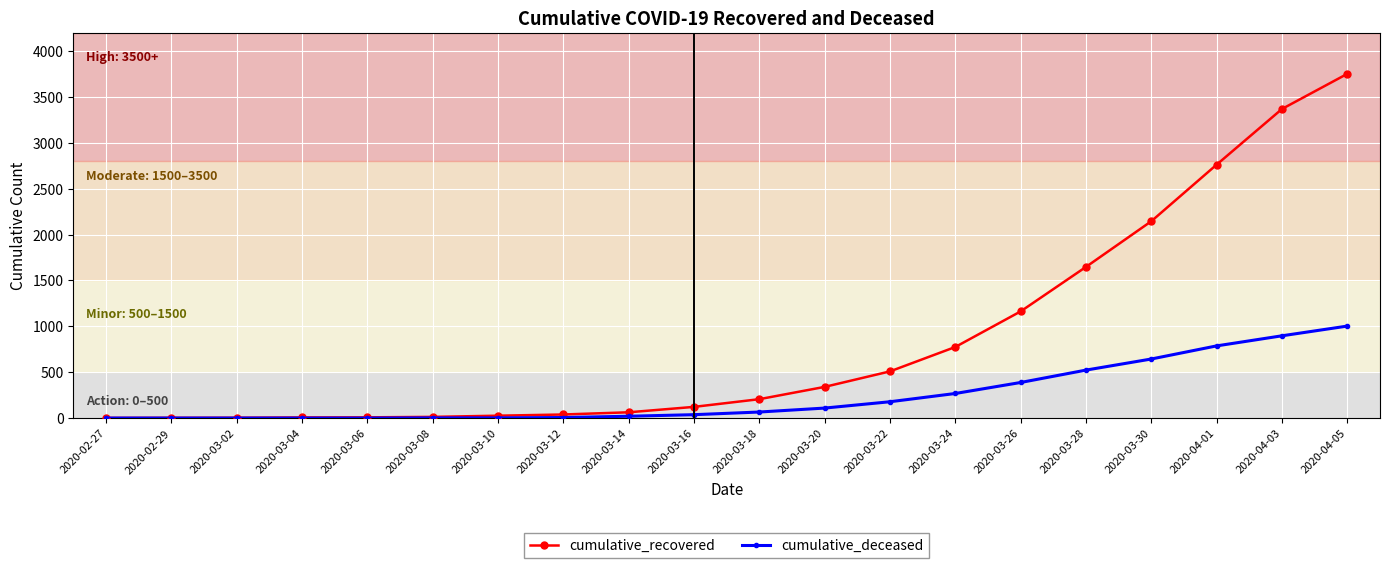

What is the label of the 11th point from the right?

2020-03-16